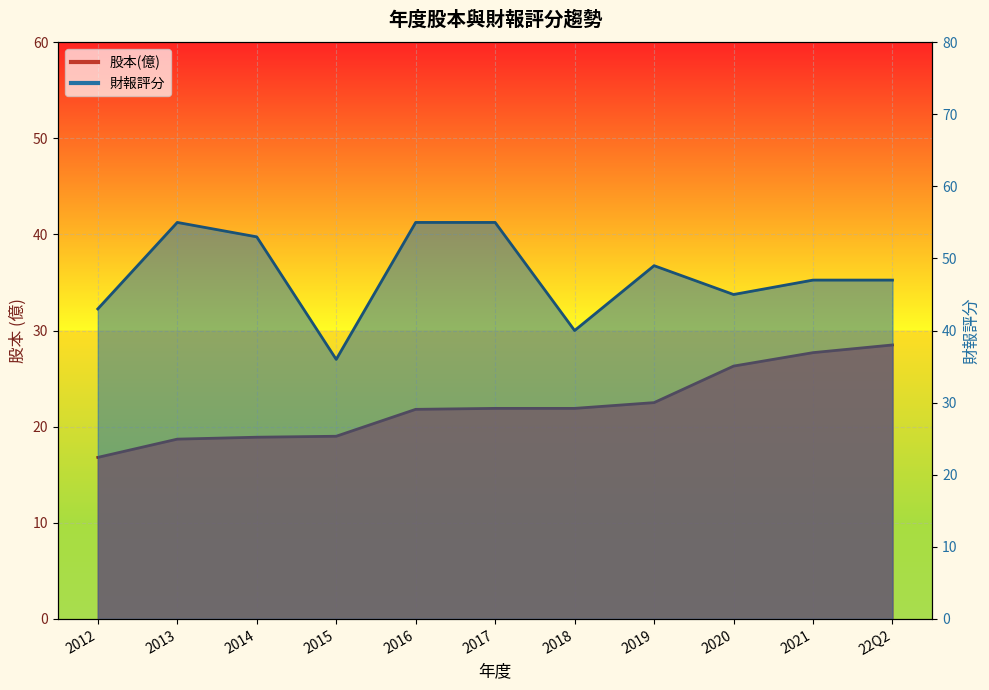

What is the label of the 5th point from the right?

2018